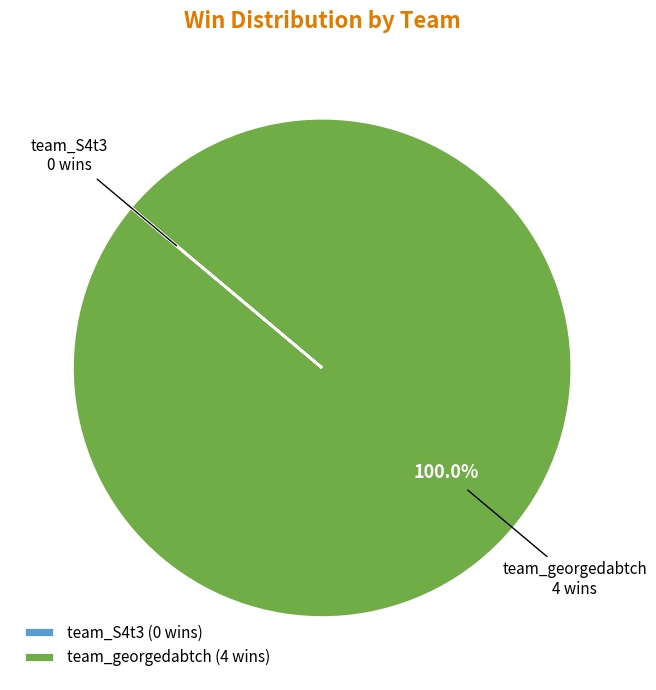

Which slice is the largest?

team_georgedabtch